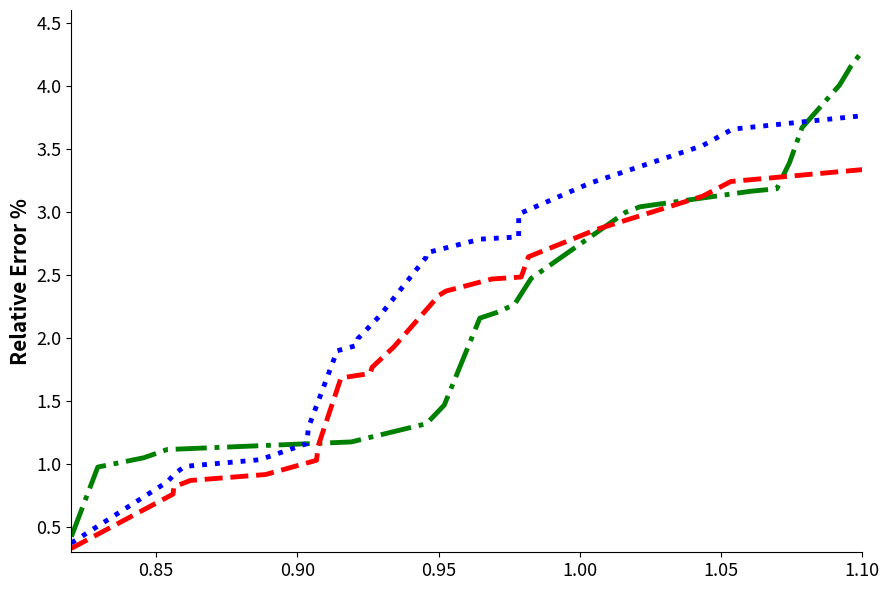

What is the value of the v_con_corteza point at the 5th from the left?

0.9